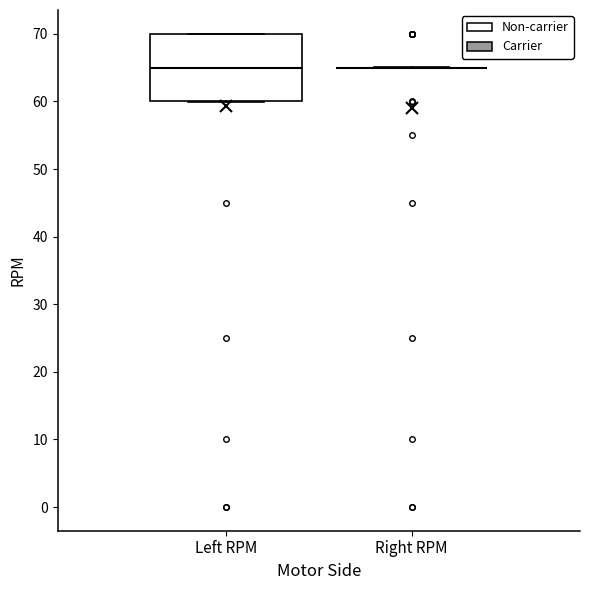

Reading left to right, read every box against the y-axis: the position of its median line, the range the box covers, and the ends of its whiskers. The values are not printed on the chart, so give them approximately, as read against the axis.

Left RPM: median 65, box 60 to 70, whiskers 60 to 70
Right RPM: box collapsed to a line at 65, whiskers 65 to 65